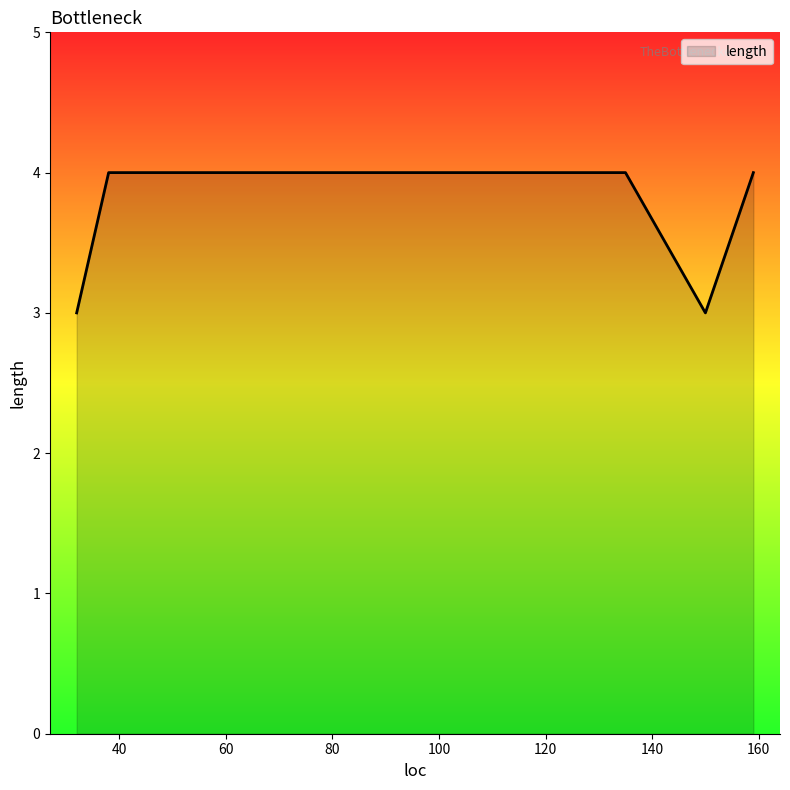

How many values are between 4 and 5?

13